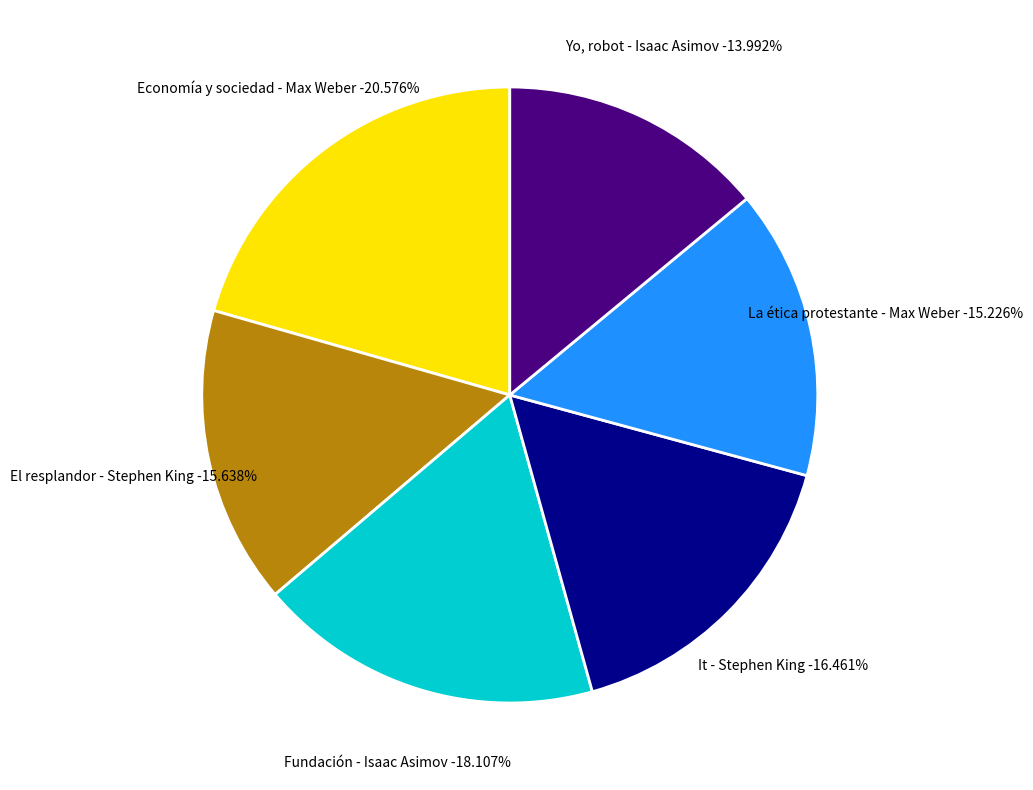

How many segments does this pie chart have?

6